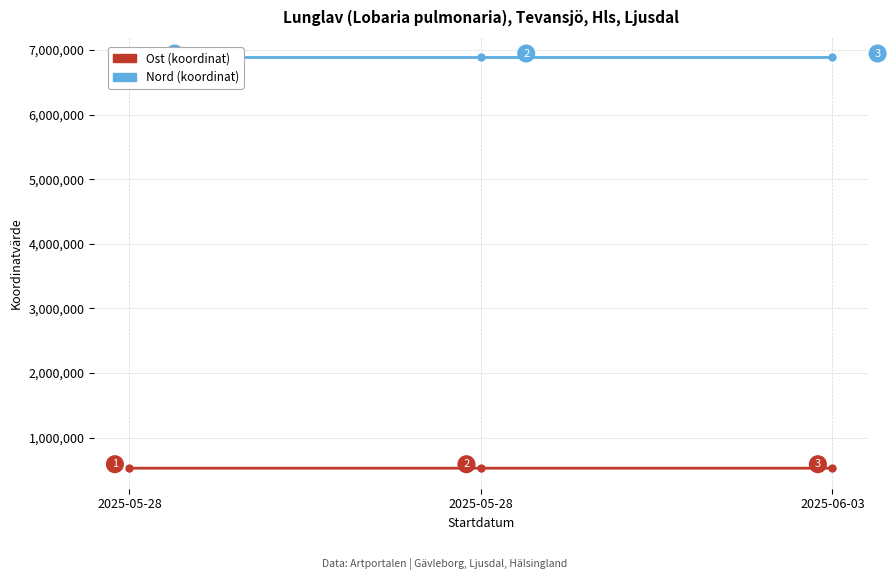

What value does the Nord series have at 2025-05-28?

6883120